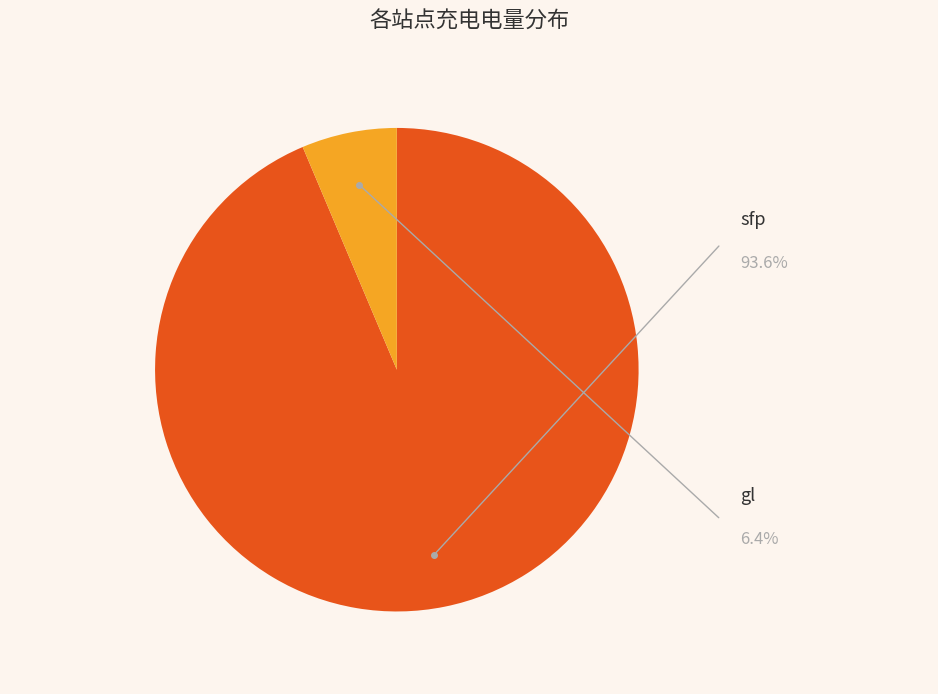

Between sfp and gl, which is larger?

sfp